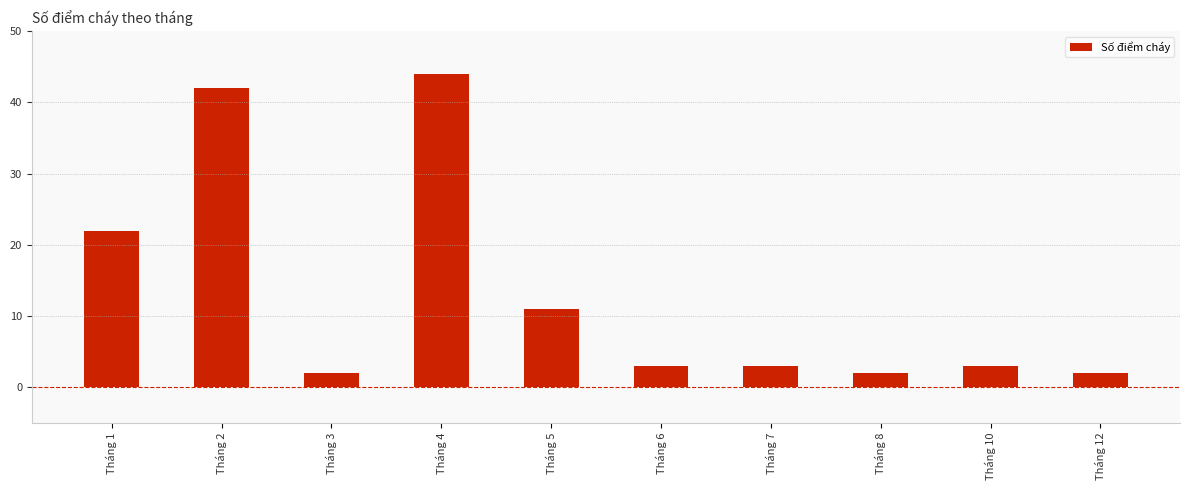

Where is the data nearest to the value 23?

Tháng 1